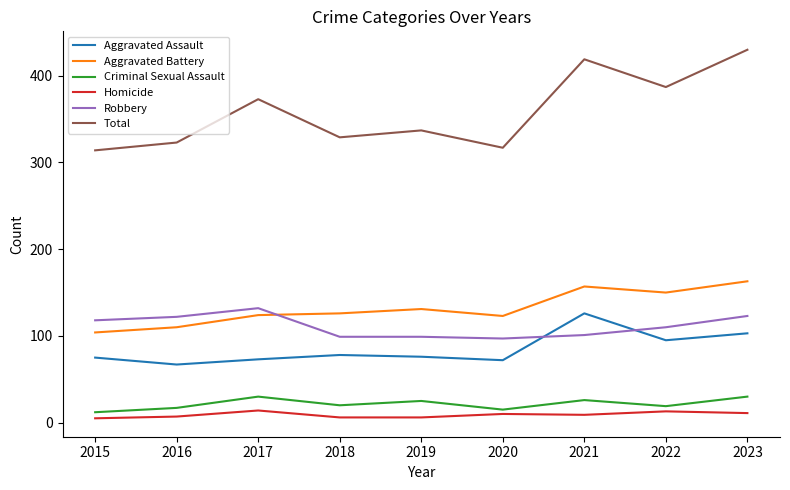

What is the spread (max minus min) of values at 2022?

374